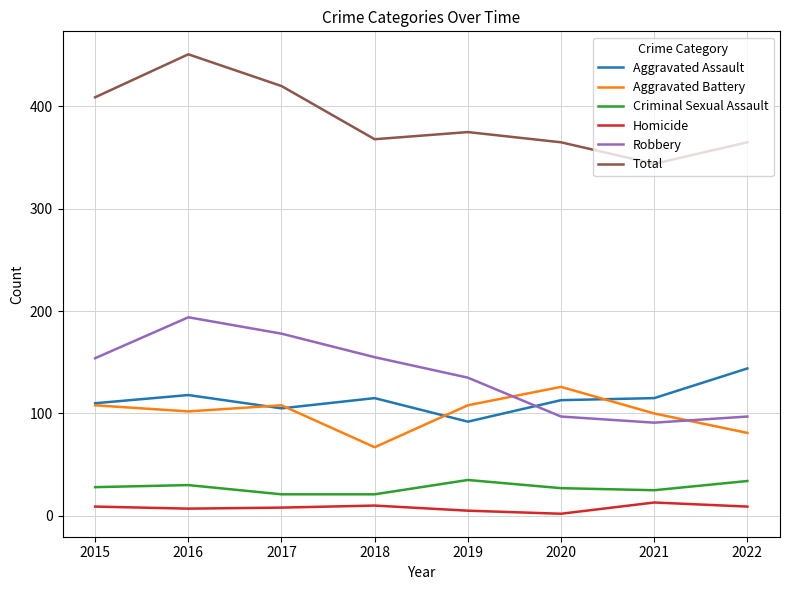

Is the value of Aggravated Assault at 2016 greater than the value of Total at 2019?

No